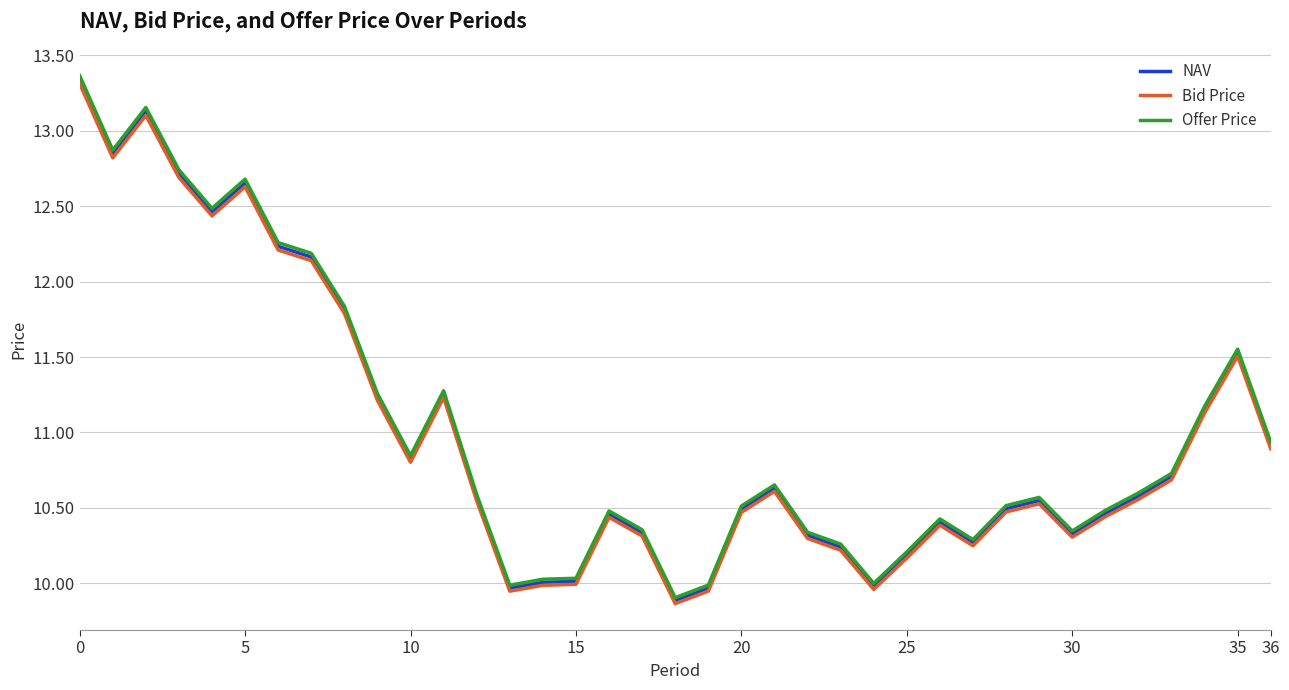

Does the chart display data point markers on the line(s)?

No